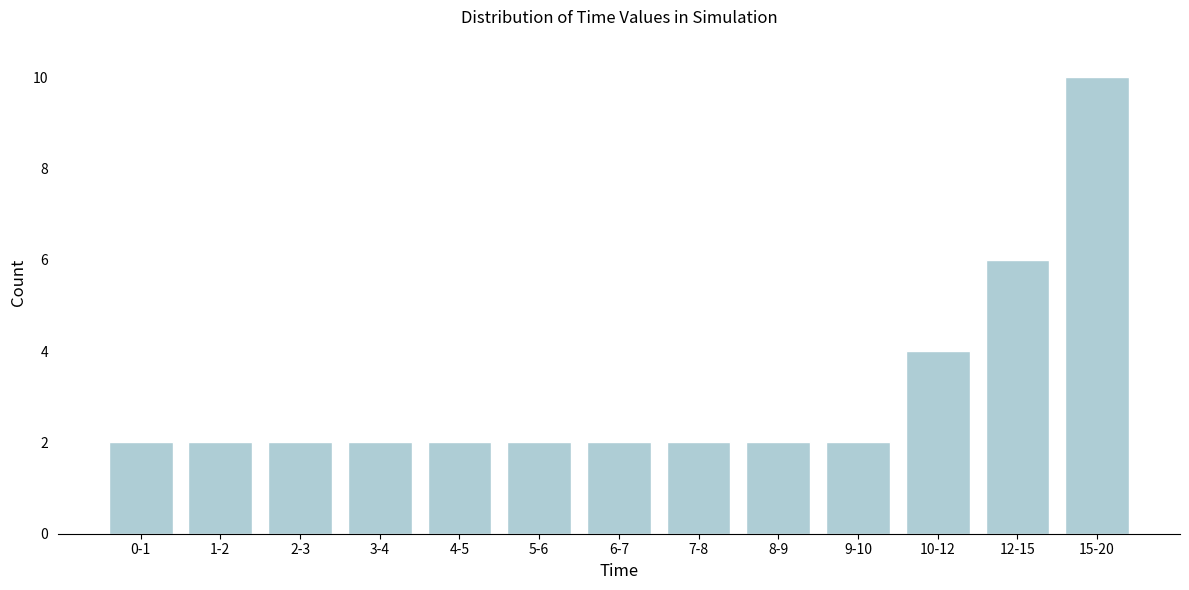

Reading right to left, extract all data points from this chart.

10	6	4	2	2	2	2	2	2	2	2	2	2